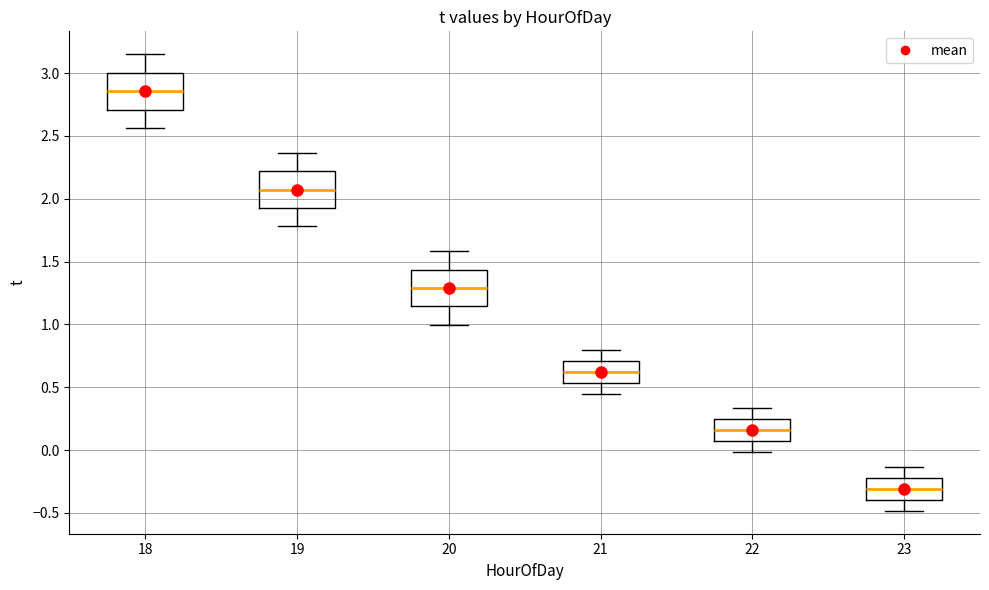

Which box has the highest median line?

18